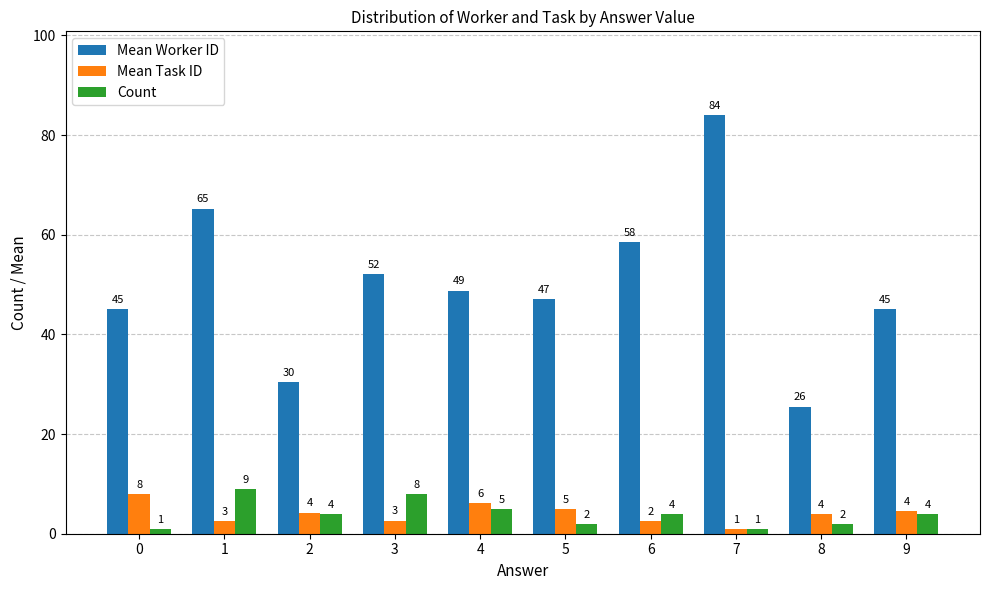

What is the difference between the maximum and minimum values in the Mean Worker ID series?

58.5